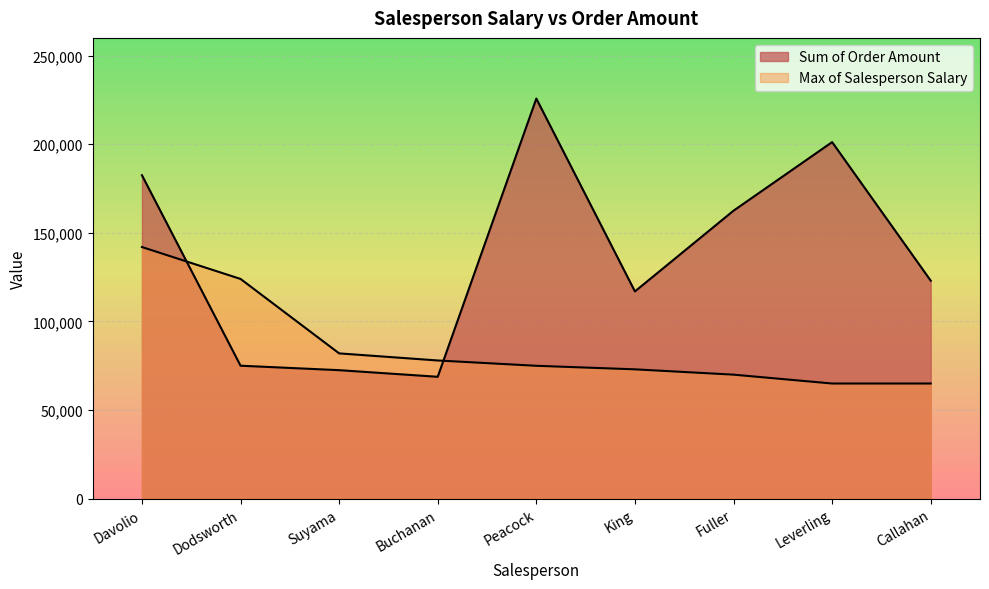

Where is Sum of Order Amount nearest to the value 147277?

Fuller